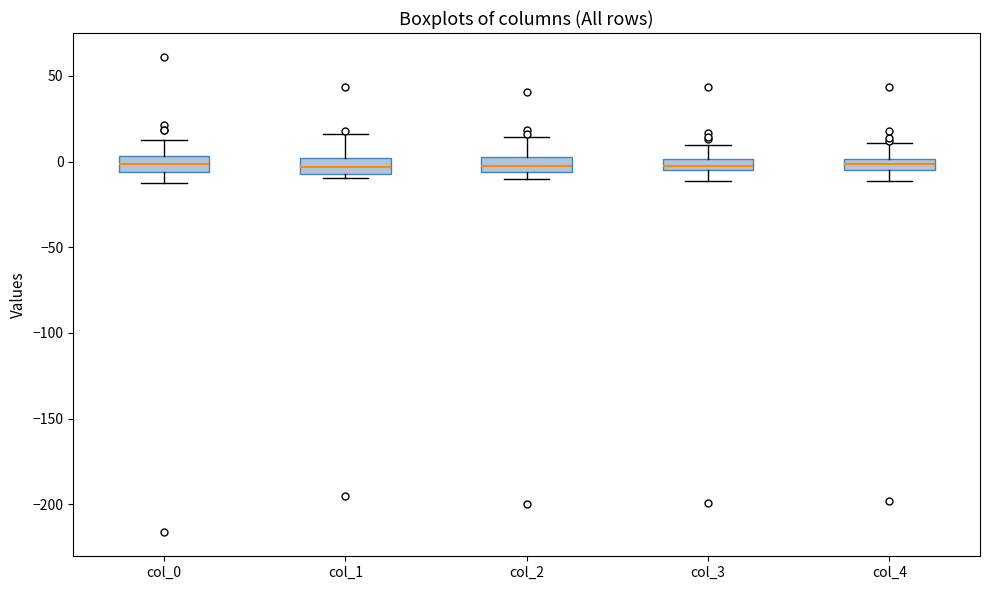

Where is the lower edge of the box for col_3 on the y-axis? The values are not printed on the chart, so give them approximately, as read against the axis.

-5